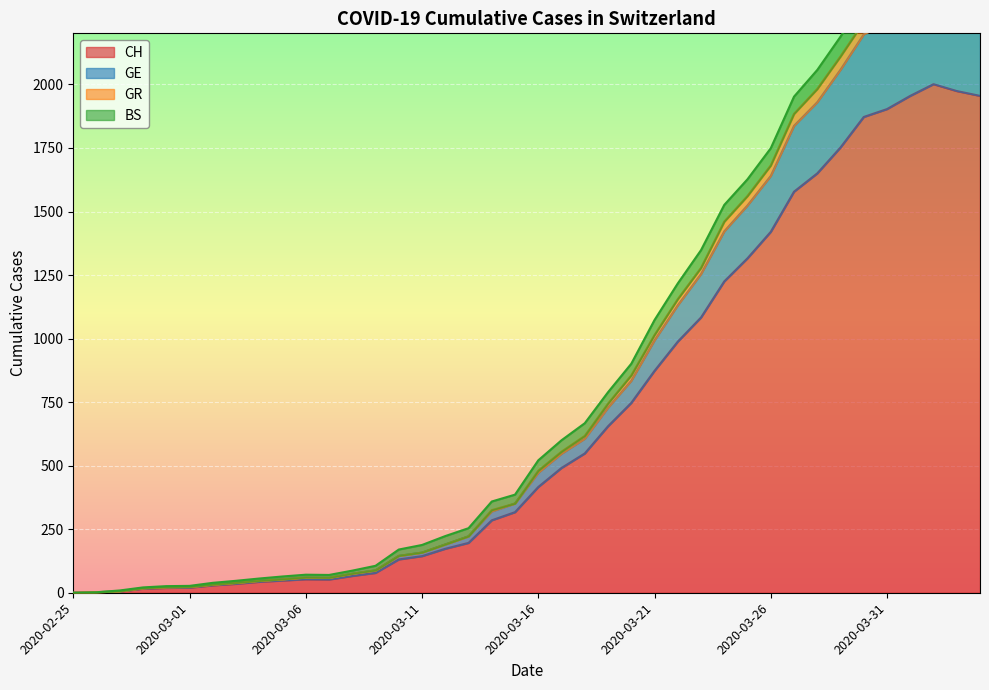

What is the maximum value shown in the chart?

2412